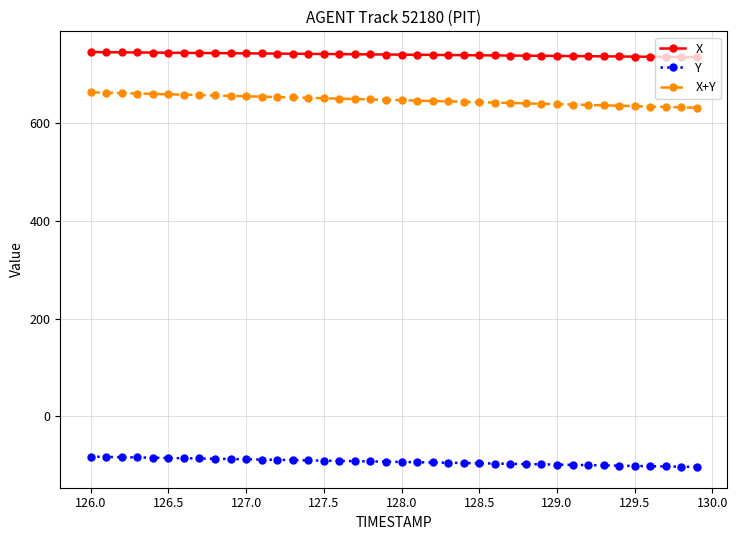

True or false: X+Y and X intersect in this chart.

False